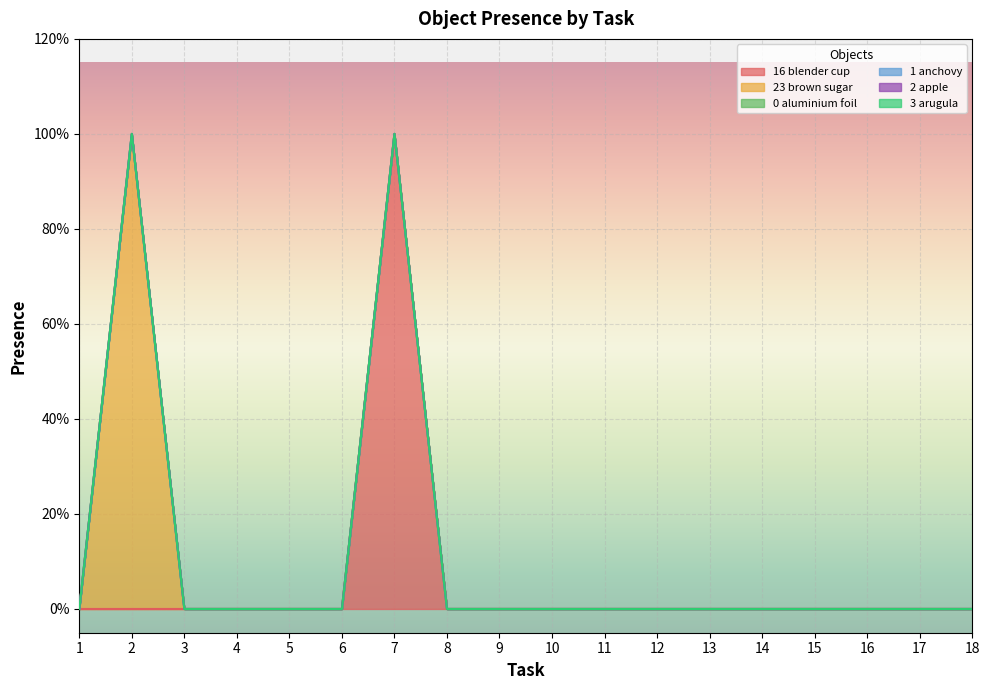

At 12, list the series in order from smallest to largest.

Object_16_blender cup, Object_23_brown sugar, Object_0_aluminium foil, Object_1_anchovy, Object_2_apple, Object_3_arugula